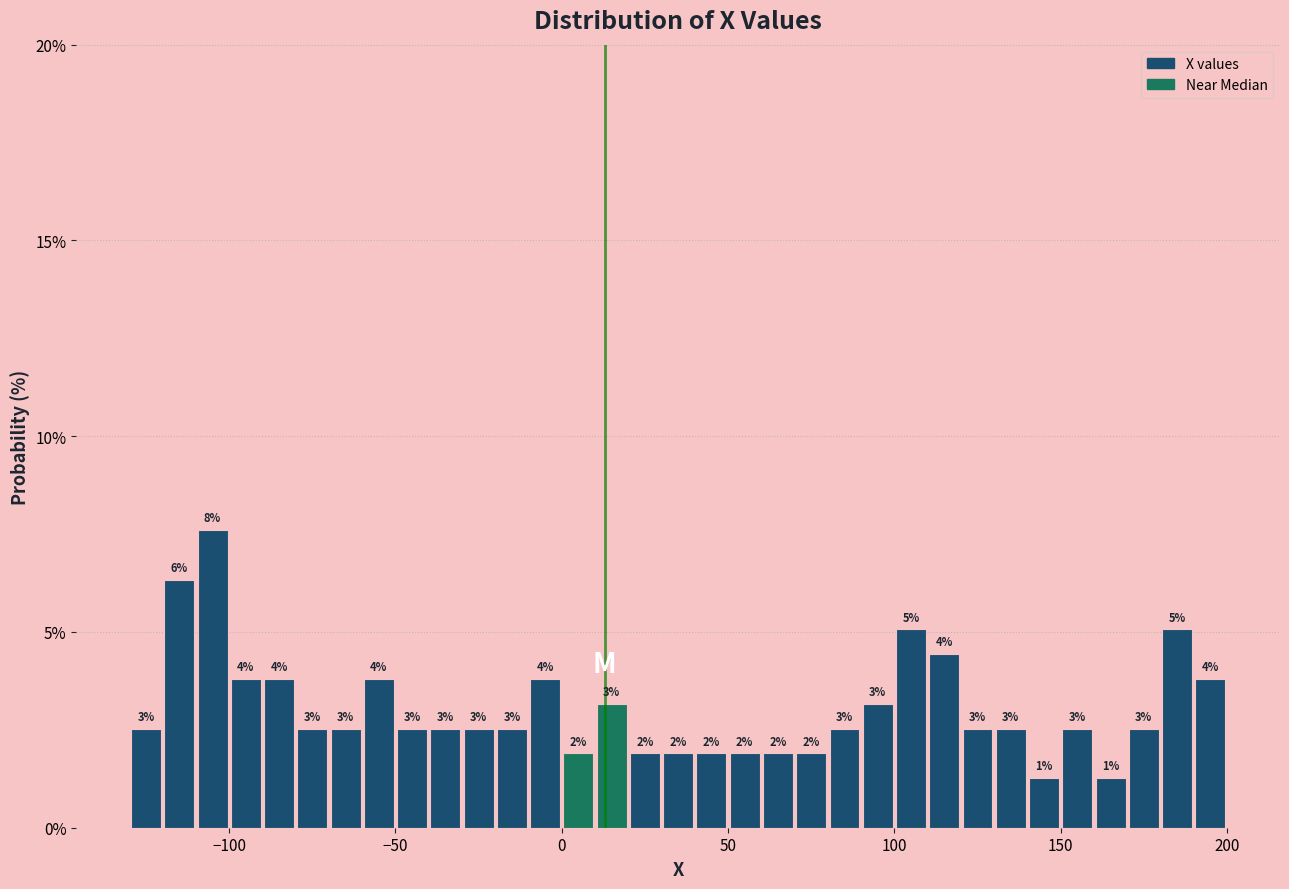

Around what value on the x-axis is the tallest bar? Give the approximate position of its centre, as read against the axis.

-105